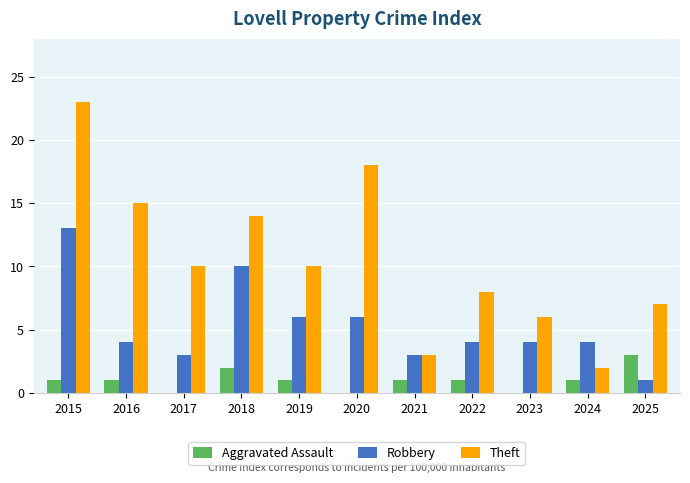

What is the sum of the Theft values at 2016 and 2018?

29